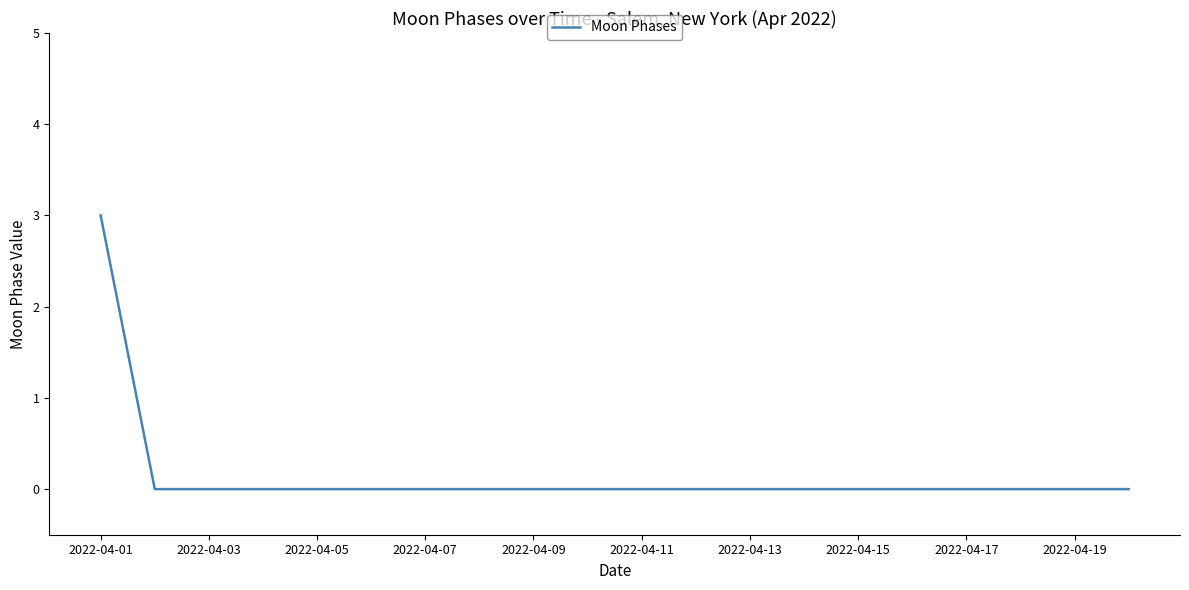

Does the chart have visible grid lines?

No